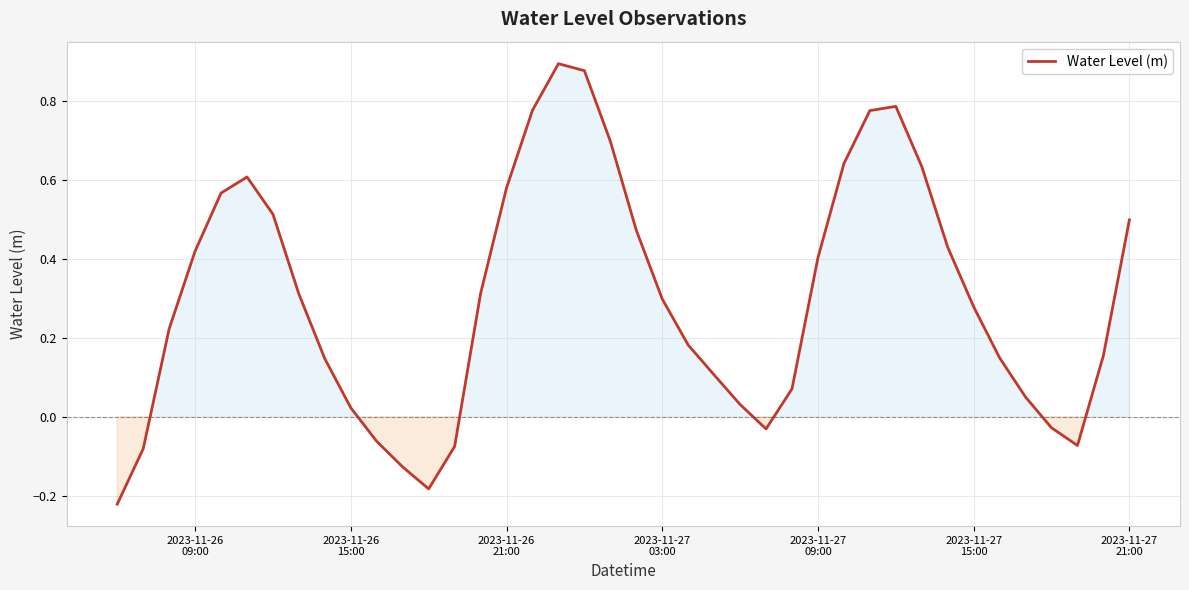

What is the difference between the maximum and minimum values?

1.1